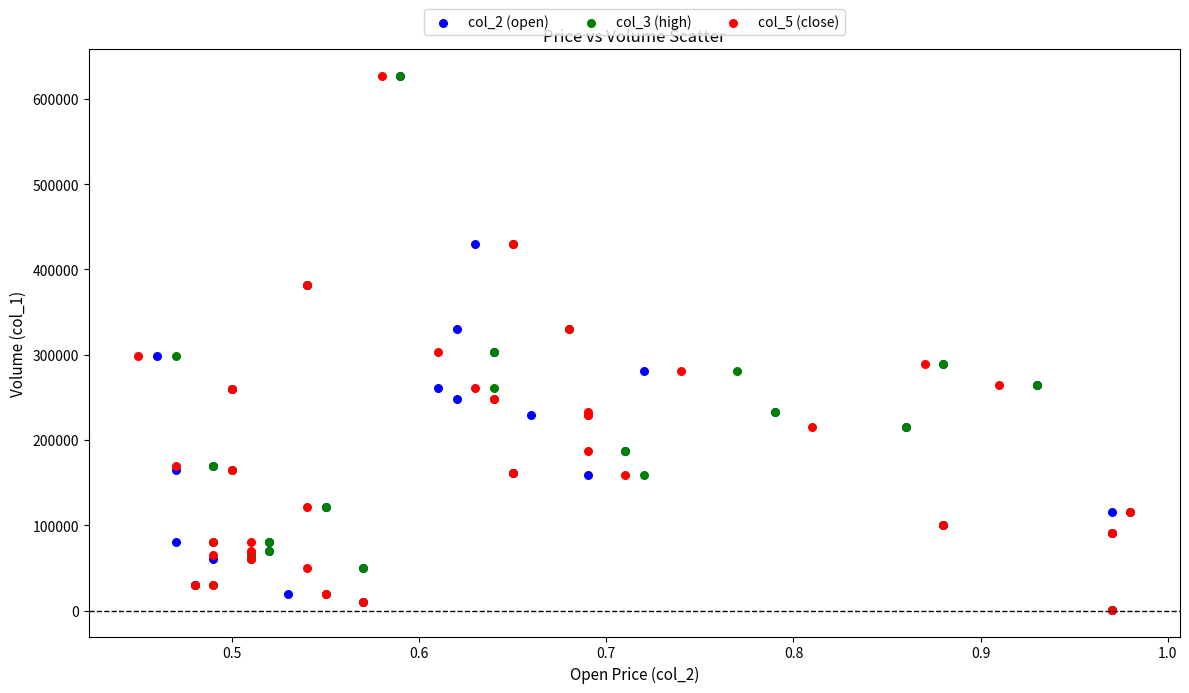

What are all the series names shown in the legend?

col_2 (open), col_3 (high), col_5 (close)